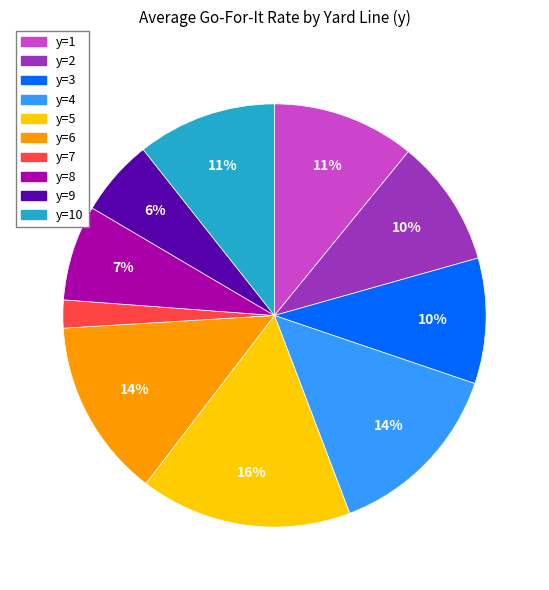

To the nearest percent, what is the average slice percentage?

10%